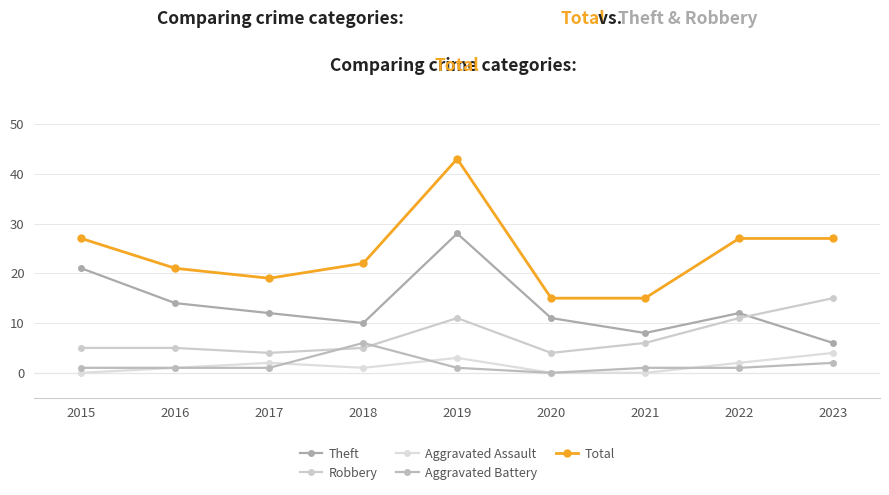

True or false: Total has a value of 15 at 2020.

True